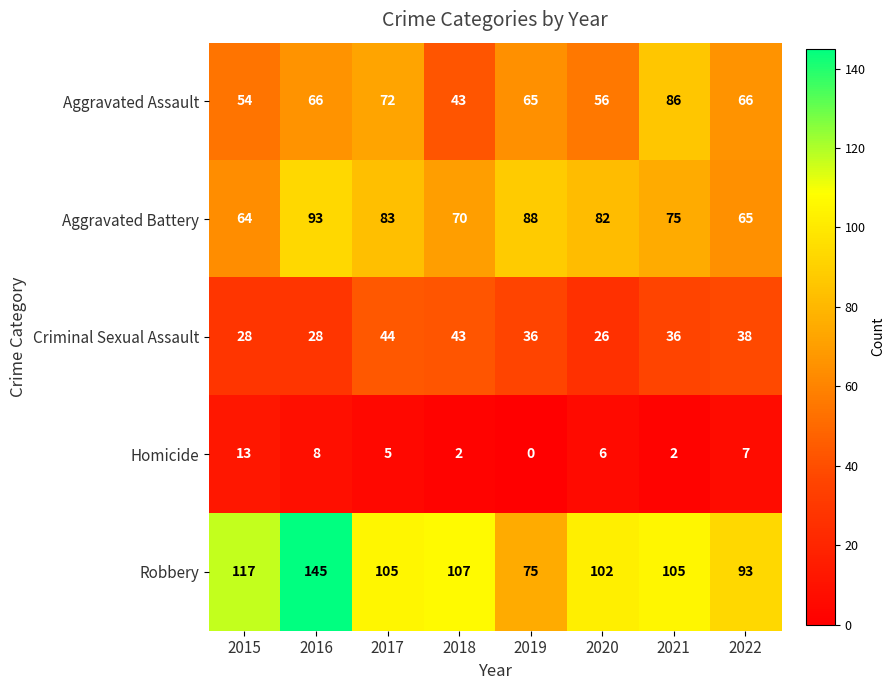

List the series in order of their peak value, highest first.

Robbery, Aggravated Battery, Aggravated Assault, Criminal Sexual Assault, Homicide